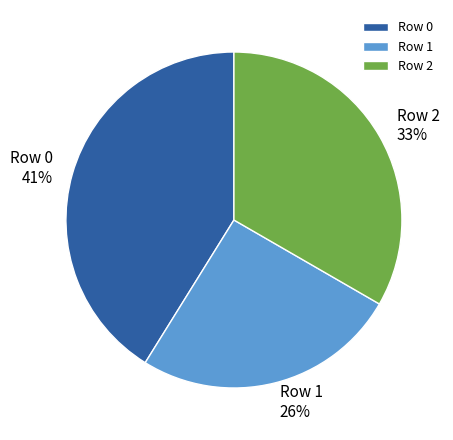

Is there a majority slice in this chart?

No